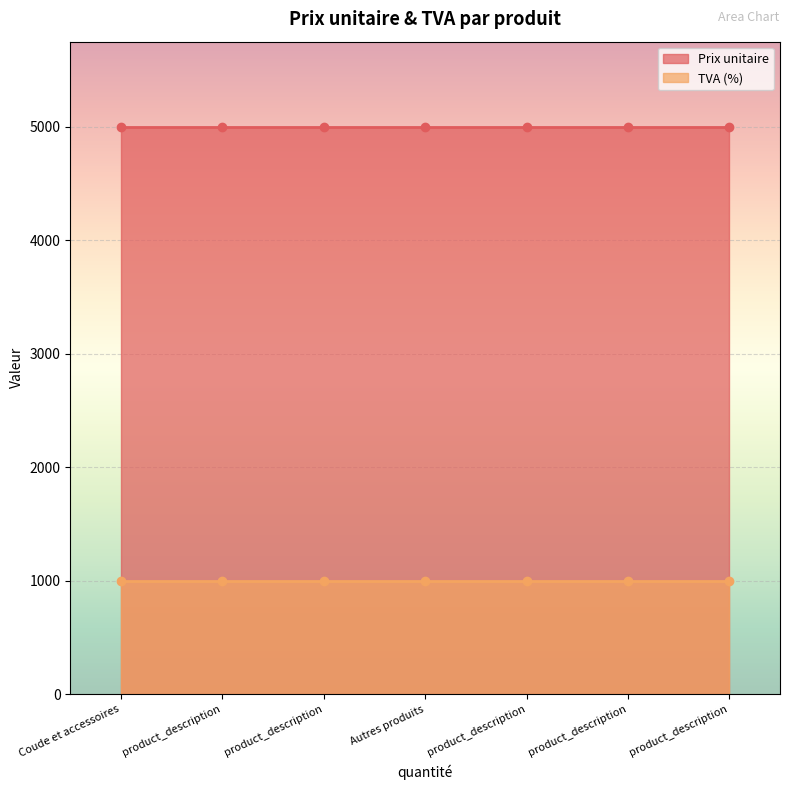

What are all the series names shown in the legend?

Prix unitaire, TVA (%)